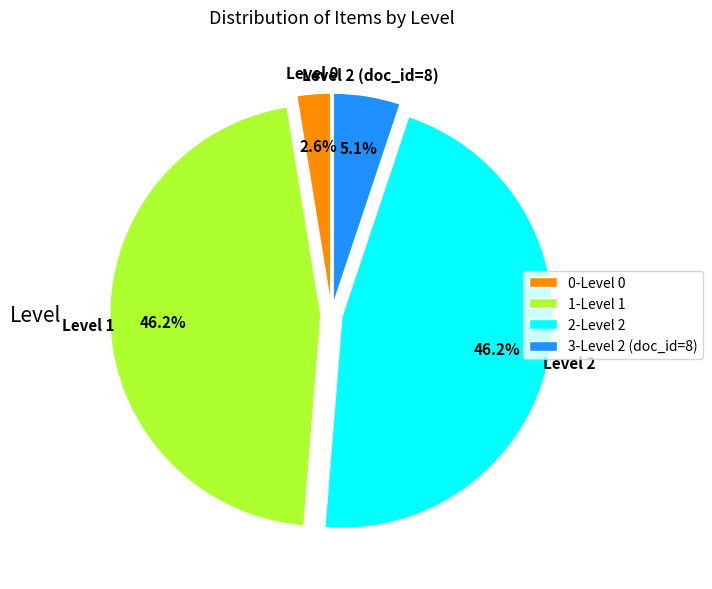

Combined, do Level 2 and Level 2 (doc_id=8) account for over 50%?

Yes